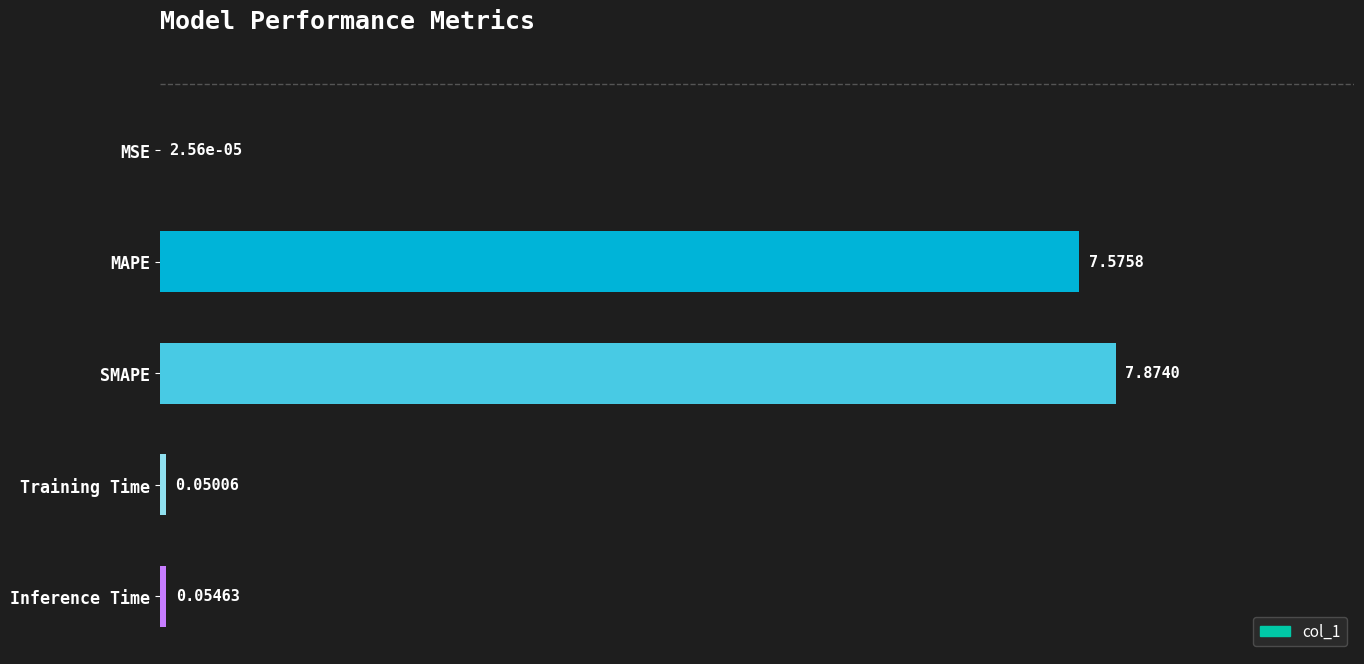

At which category does the chart reach its peak across all series?

SMAPE